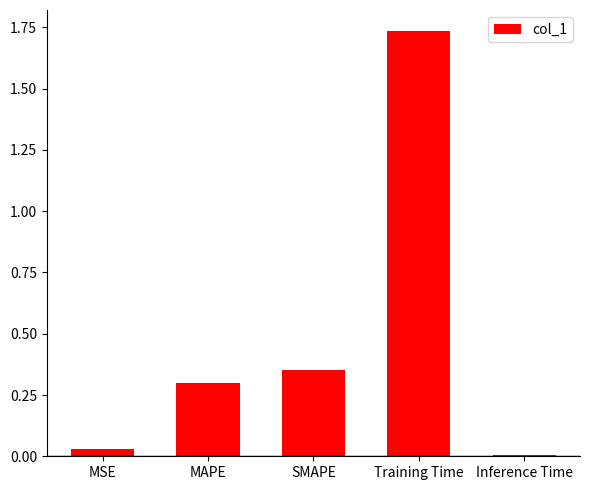

What is the label of the 3rd bar from the left?

SMAPE